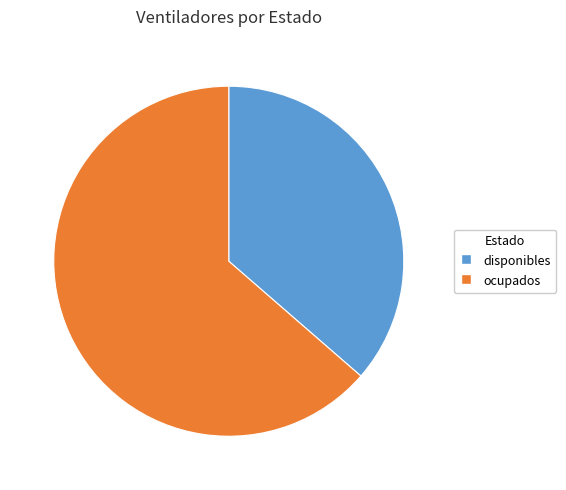

What is the ratio of the value at ocupados to the value at disponibles?

1.7